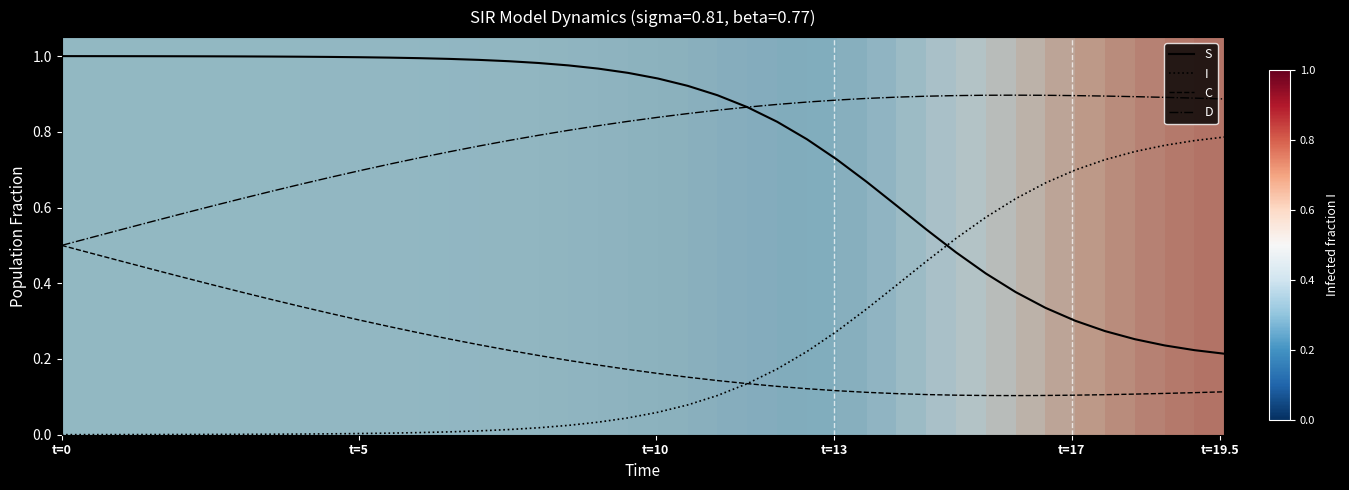

Rank the series by their maximum value, from highest to lowest.

S, D, I, C